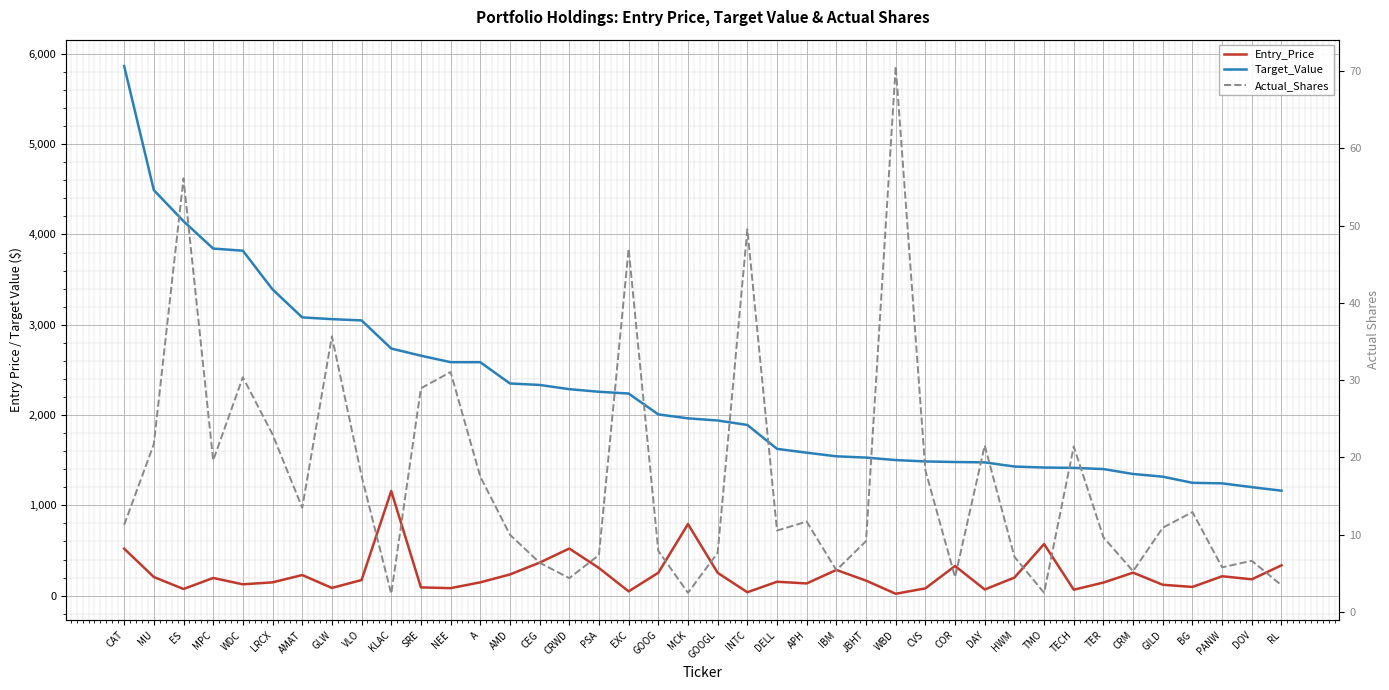

At how many categories does at least one series exceed 1301?

36